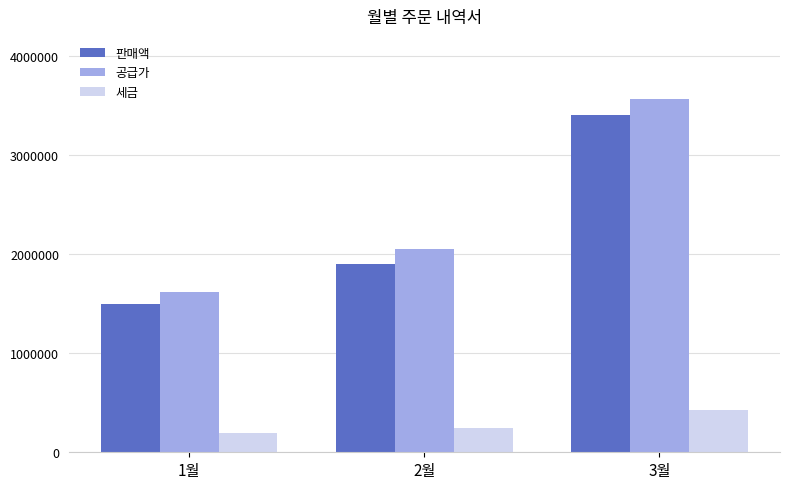

How many bars are there in total?

9